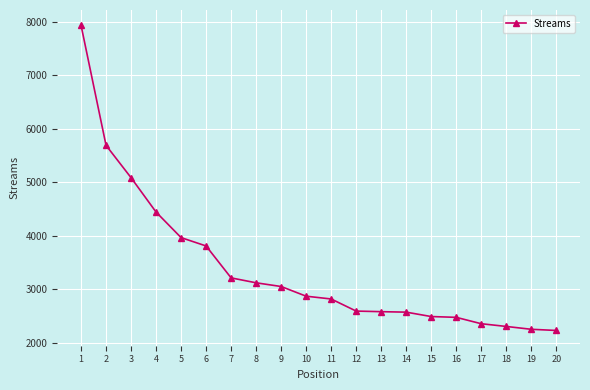

What is the difference between the maximum and minimum values?

5700